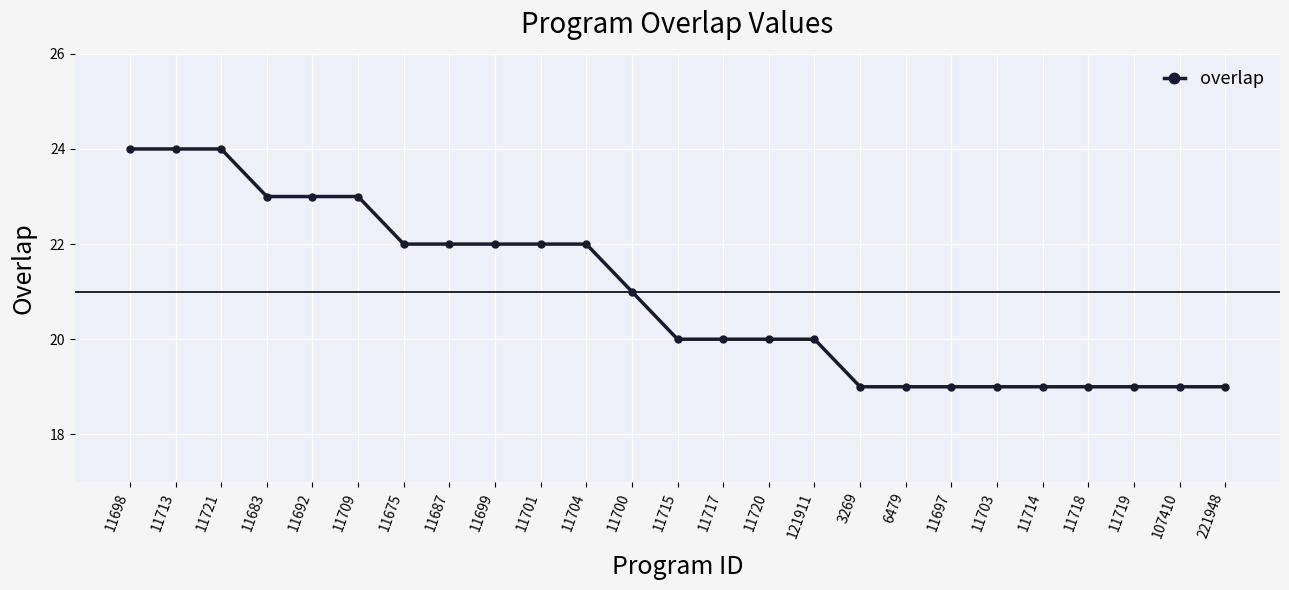

What is the difference between the second highest and minimum values?

5